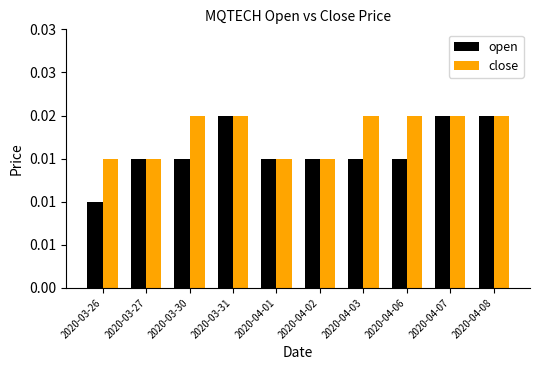

True or false: open has a value of 0.0 at 2020-04-03.

False